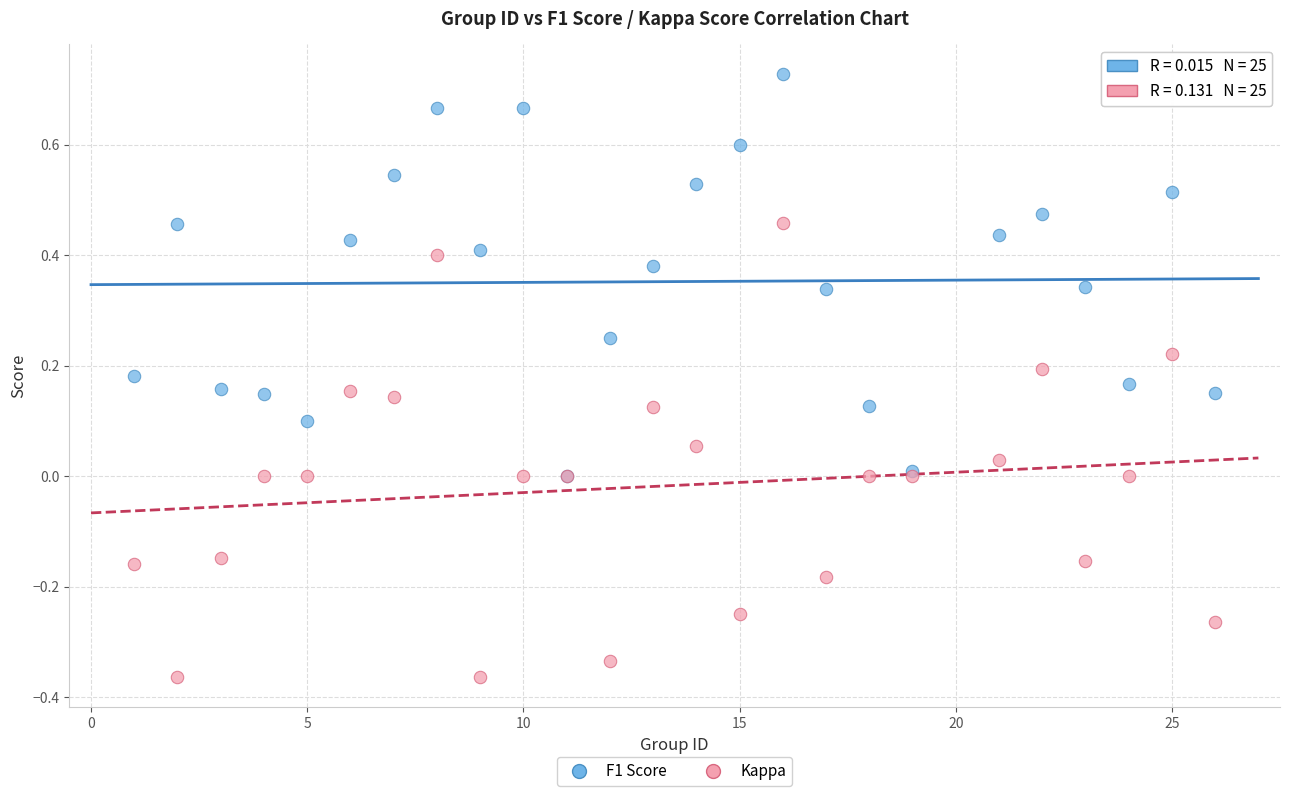

What are all the series names shown in the legend?

F1 Score, Kappa